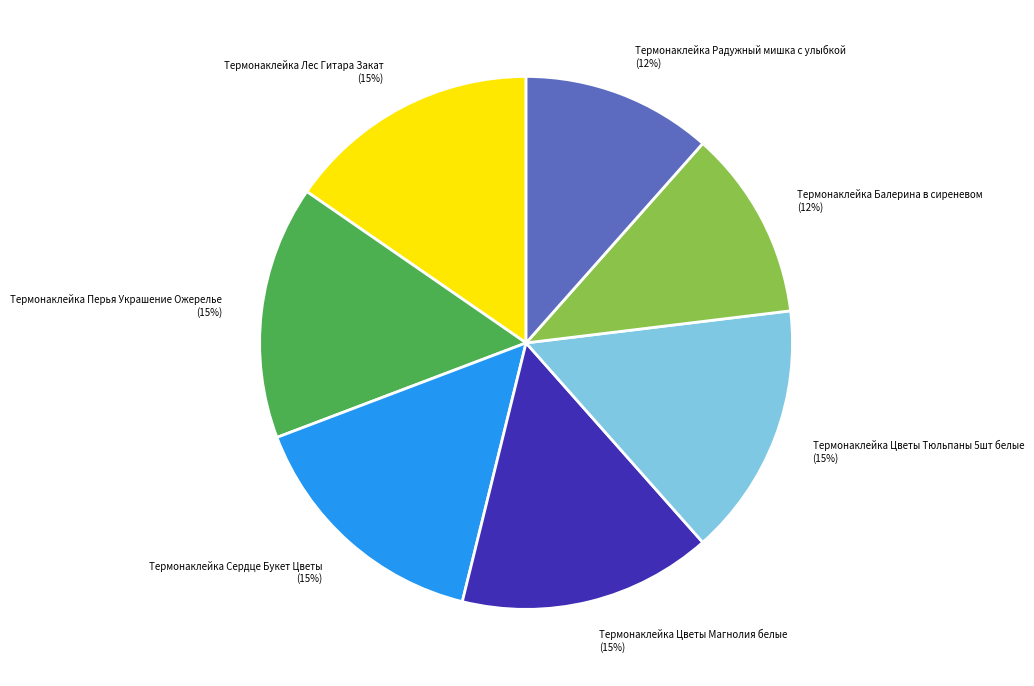

Do Термонаклейка Лес Гитара Закат and Термонаклейка Сердце Букет Цветы together represent more than half of the pie?

No